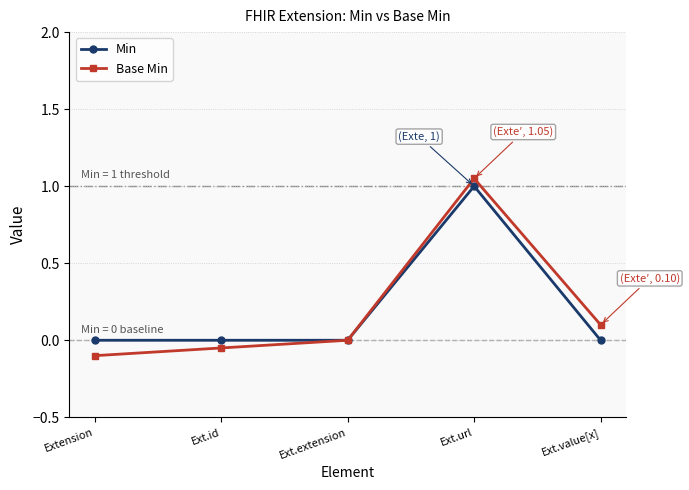

What are all the series names shown in the legend?

Min, Base Min